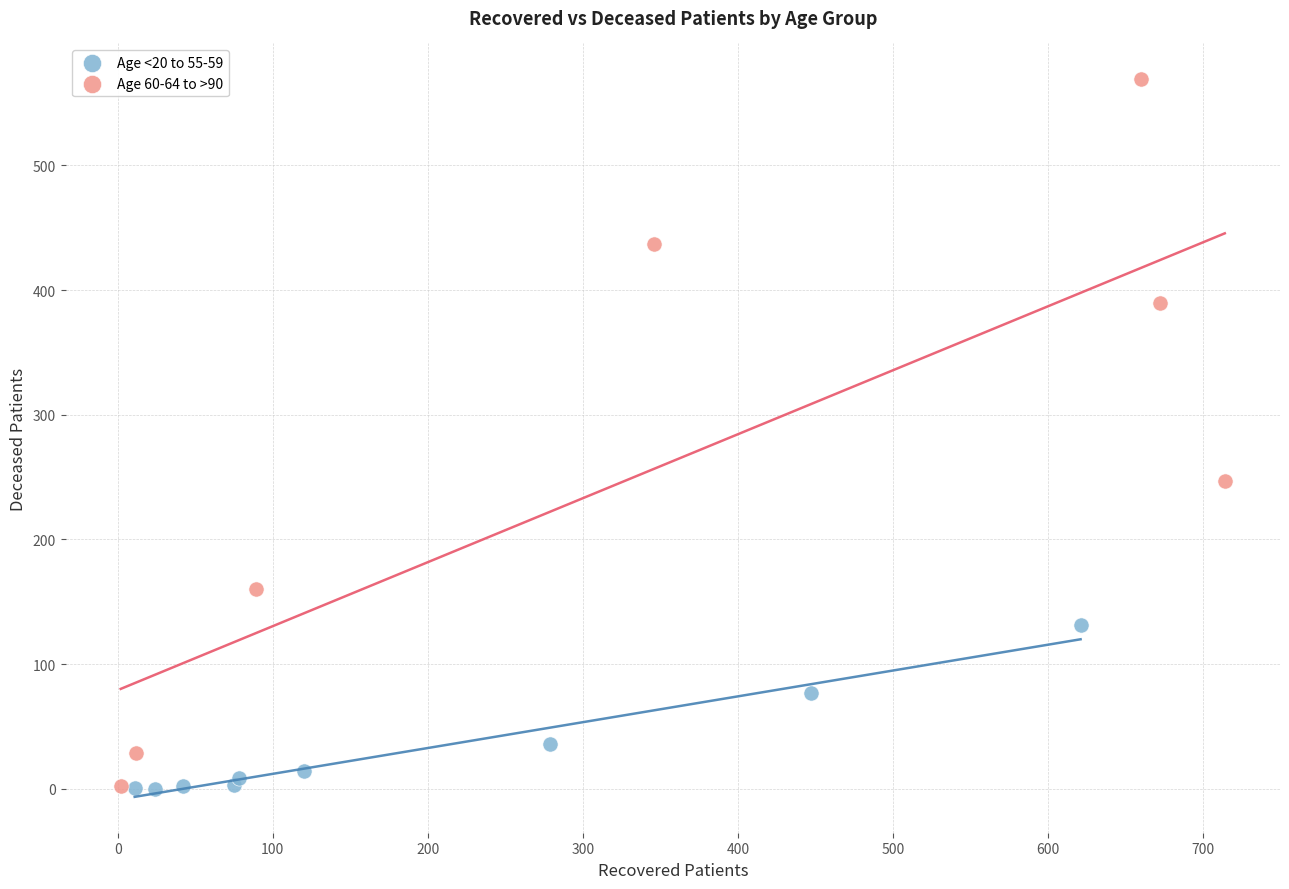

Which series contains the highest Y value?

Age 60-64 to >90